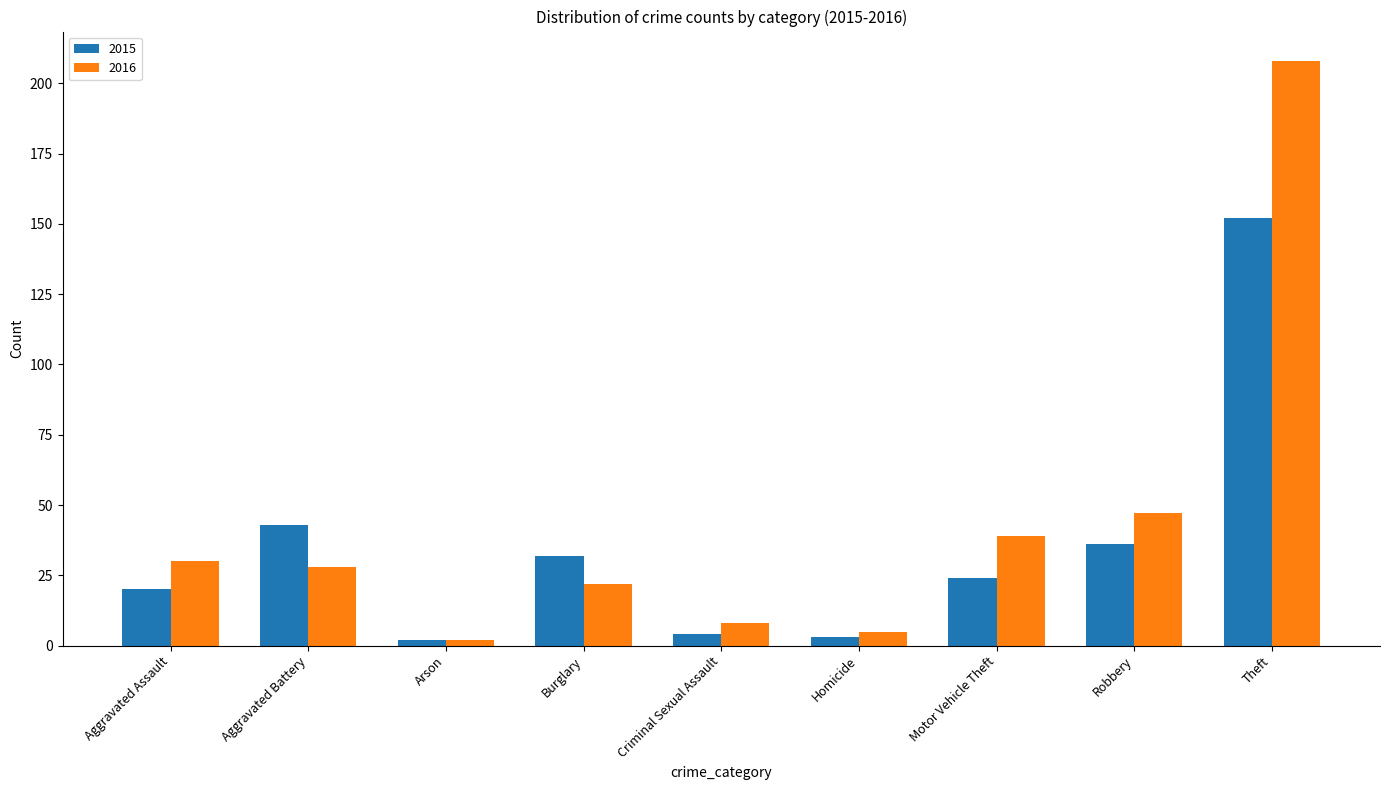

At which label does 2016 reach its peak?

Theft